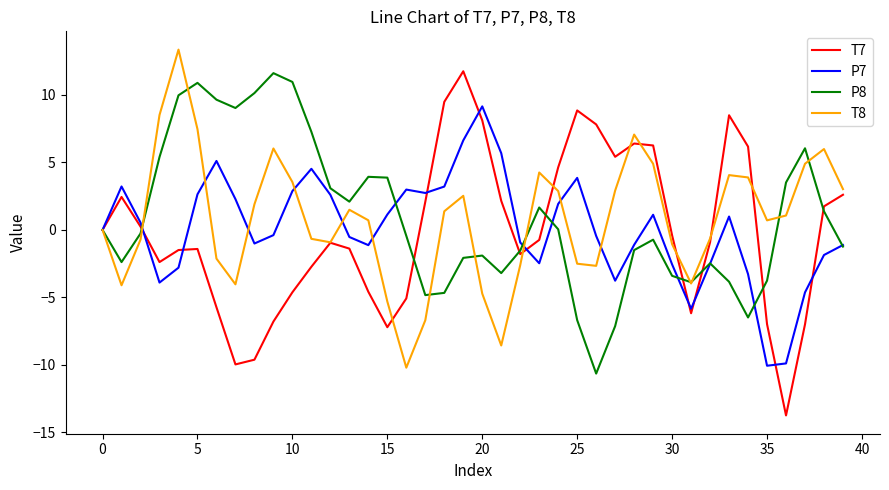

How many series are shown in this chart?

4